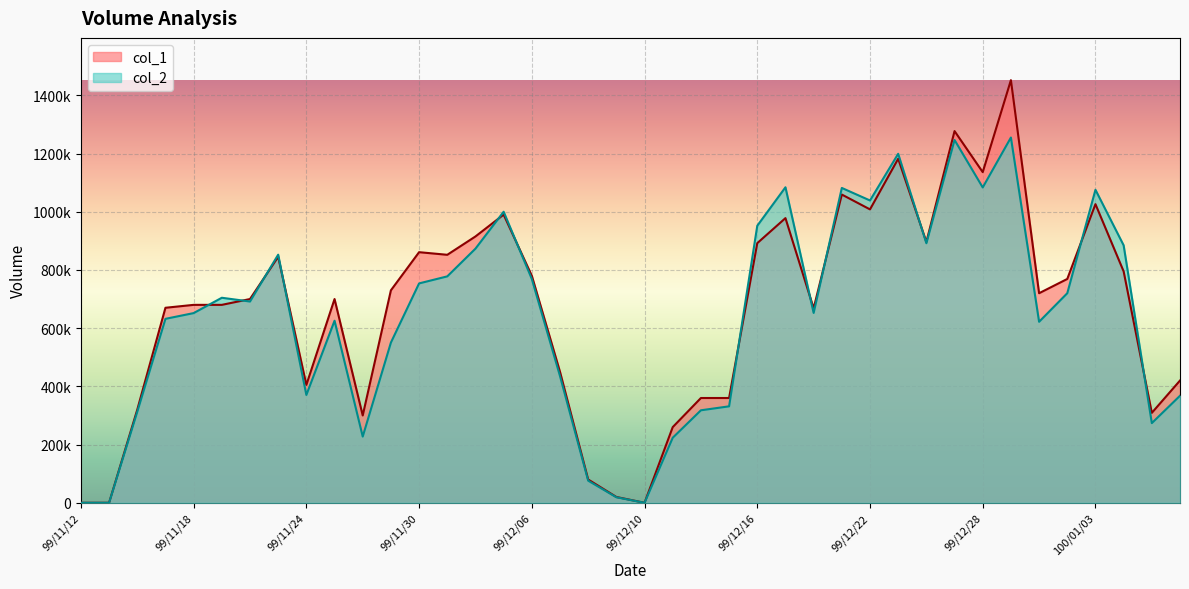

How many data points in col_1 are less than 720000?

20